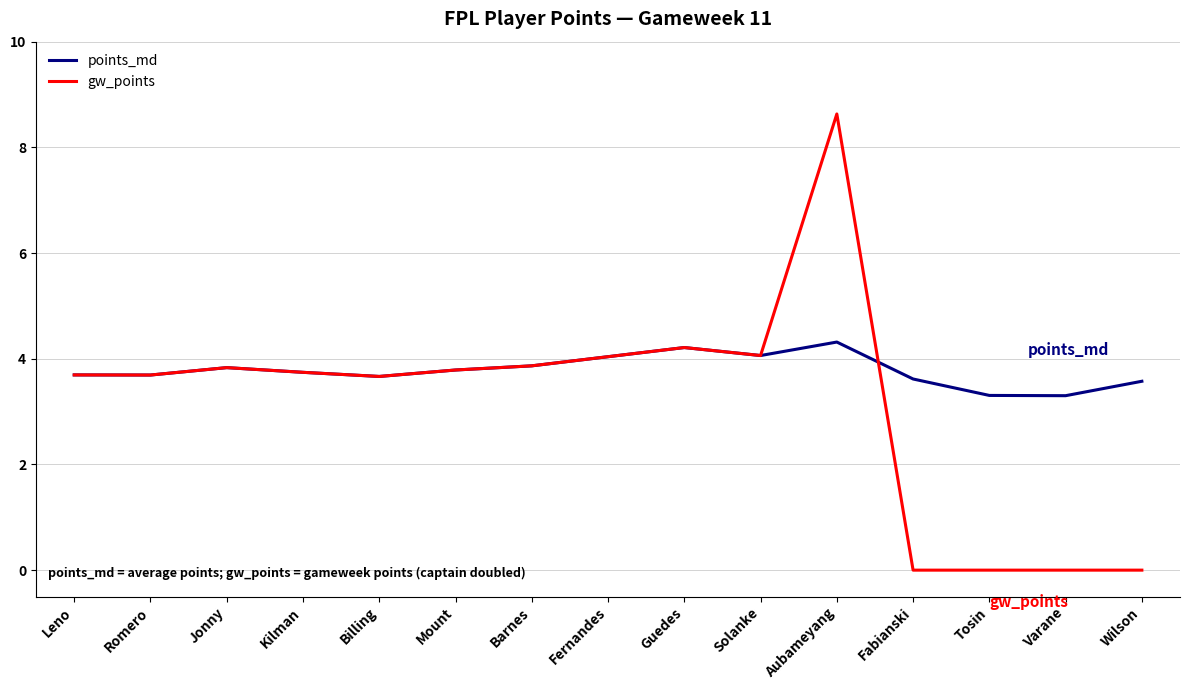

At which label does gw_points reach its peak?

Aubameyang